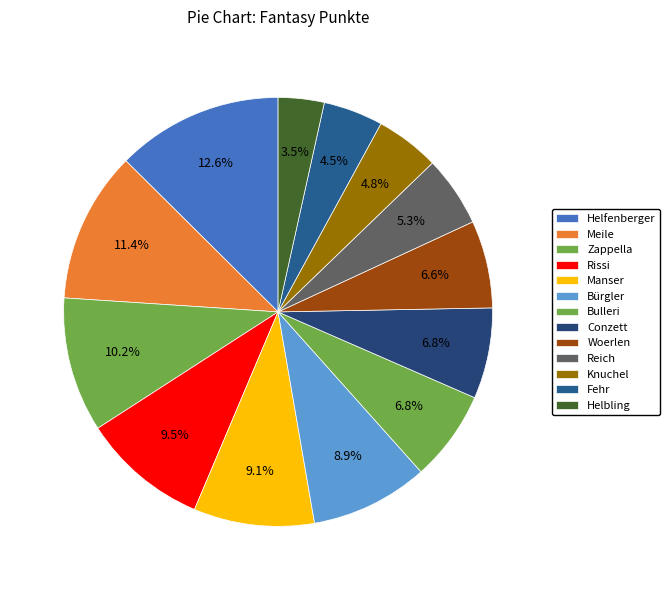

How many segments does this pie chart have?

13